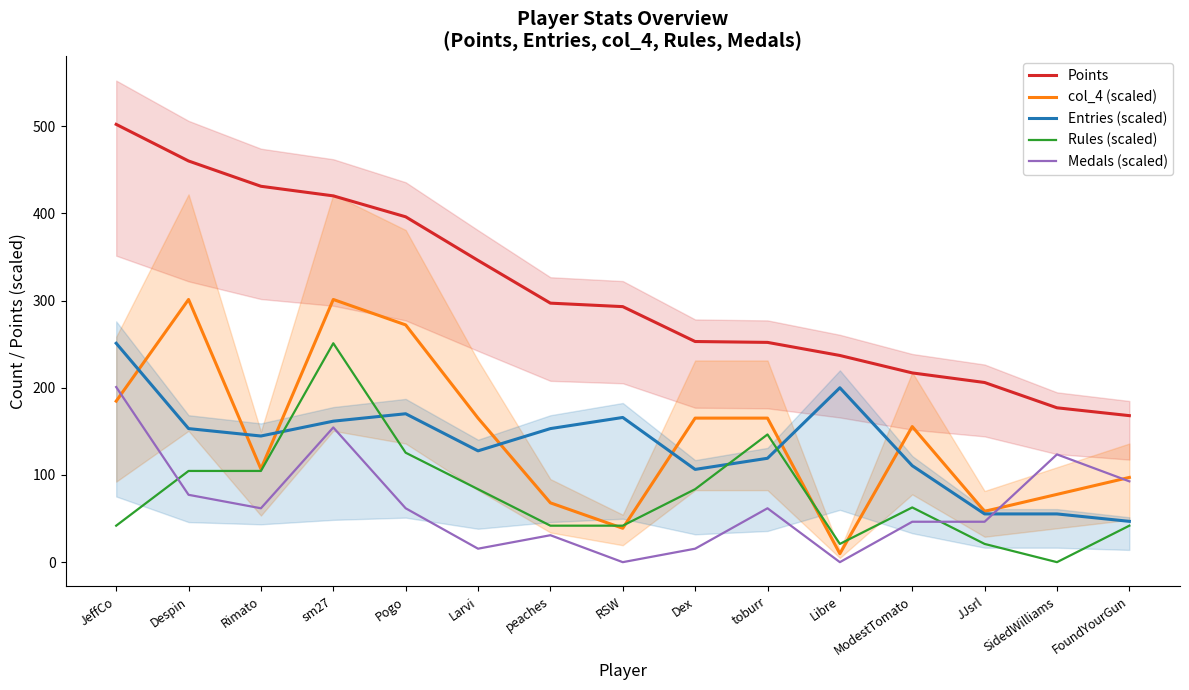

True or false: Points and Rules (scaled) intersect in this chart.

False